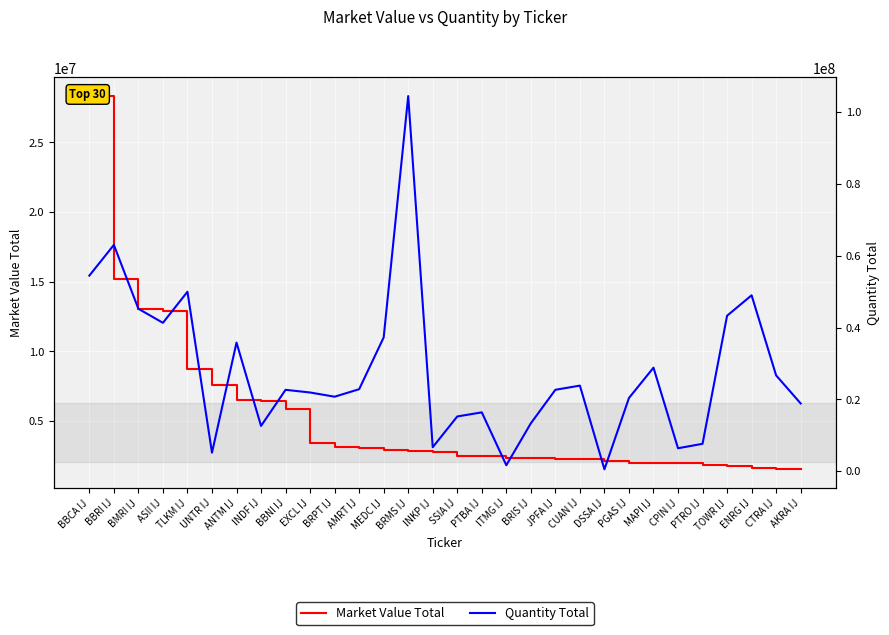

The value of Quantity Total at MEDC IJ is 37241932.0. True or false?

True